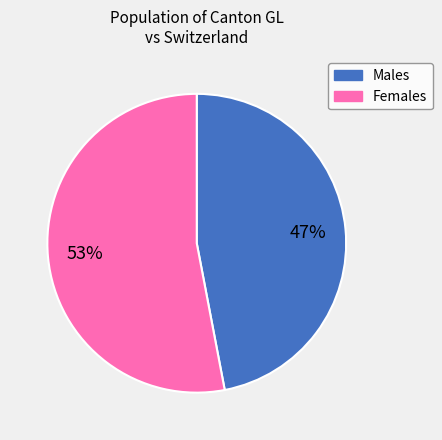

Does any single category account for the majority?

Yes